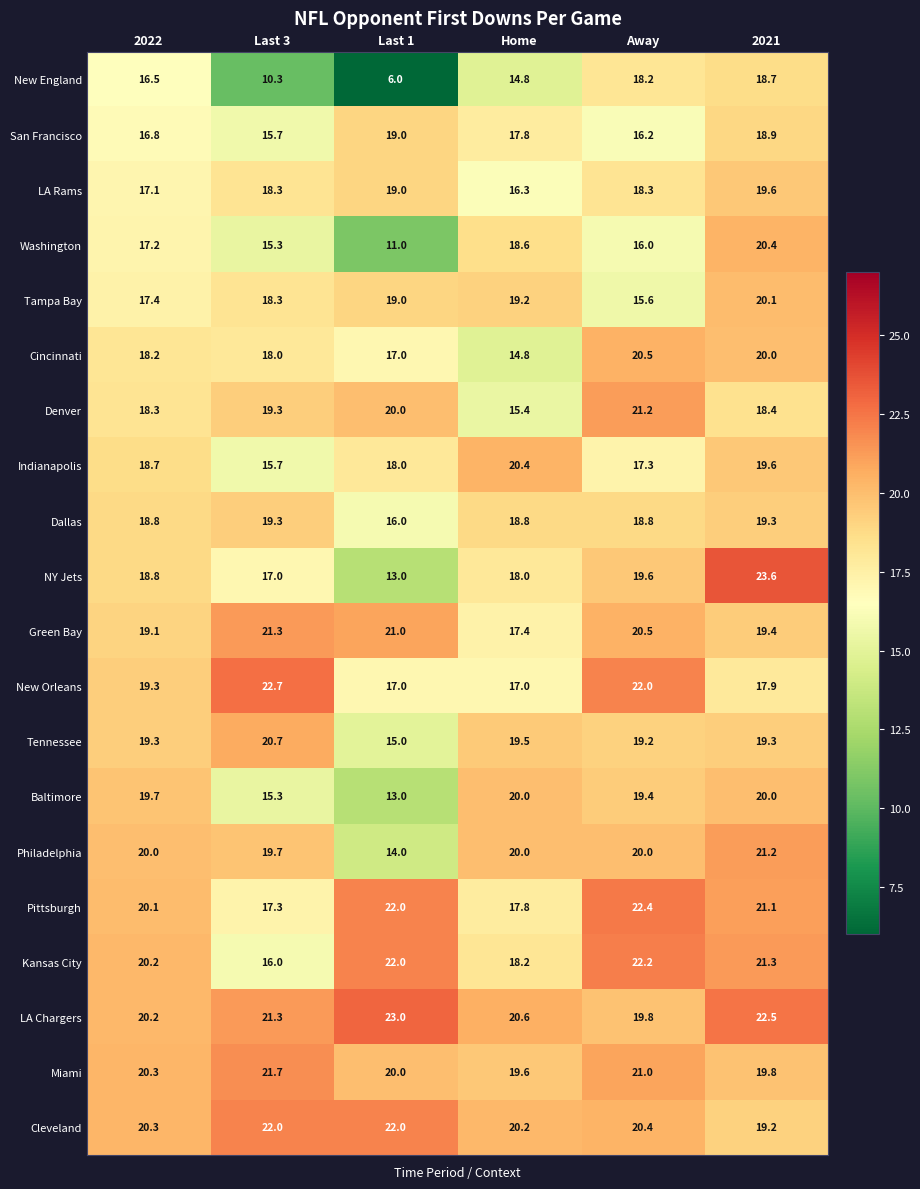

The value of Miami at Last 3 is 7.1. True or false?

False